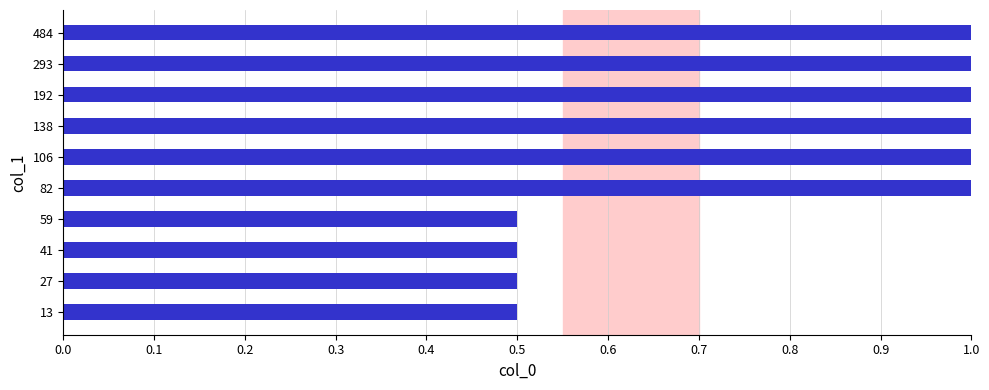

Count the values in the range 0 to 1.

10